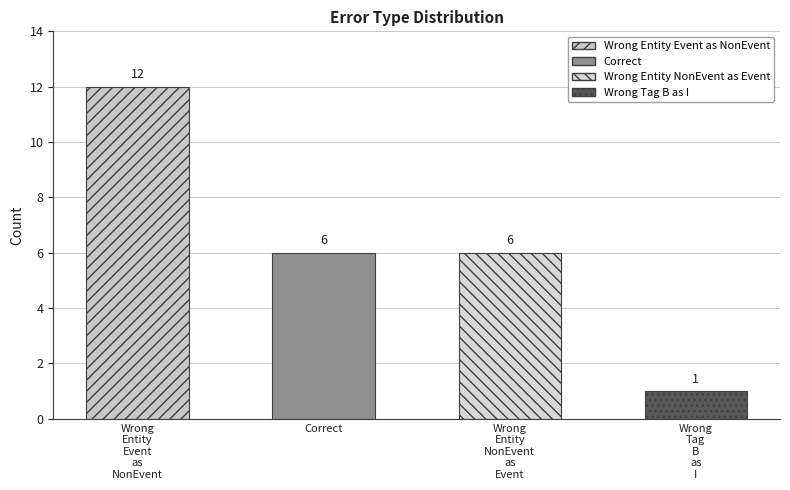

At which label does the data first exceed 6?

Wrong_Entity_Event_as_NonEvent